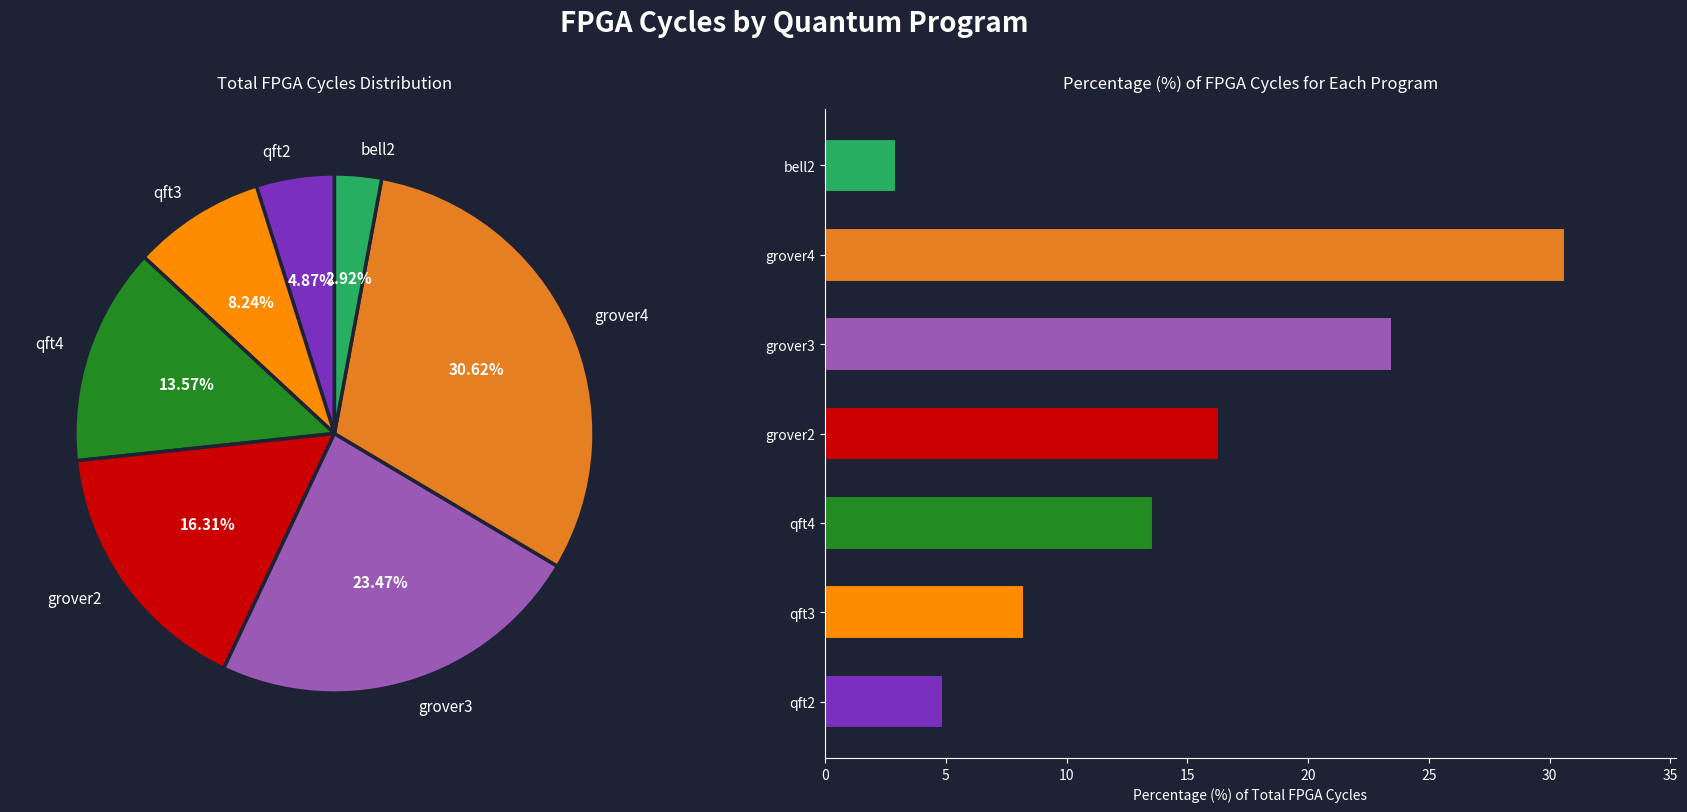

Rank the categories by value from highest to lowest.

grover4, grover3, grover2, qft4, qft3, qft2, bell2